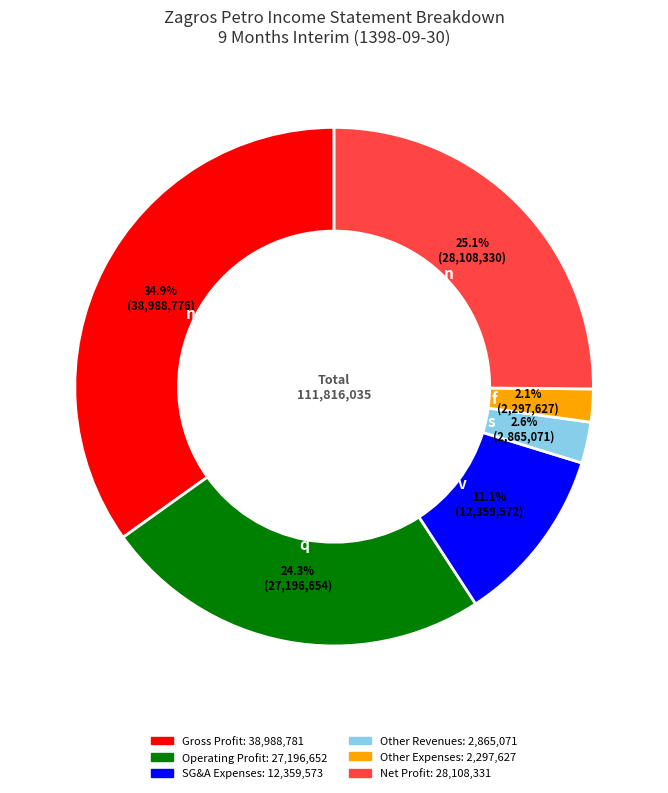

How many slices are in this pie chart?

6